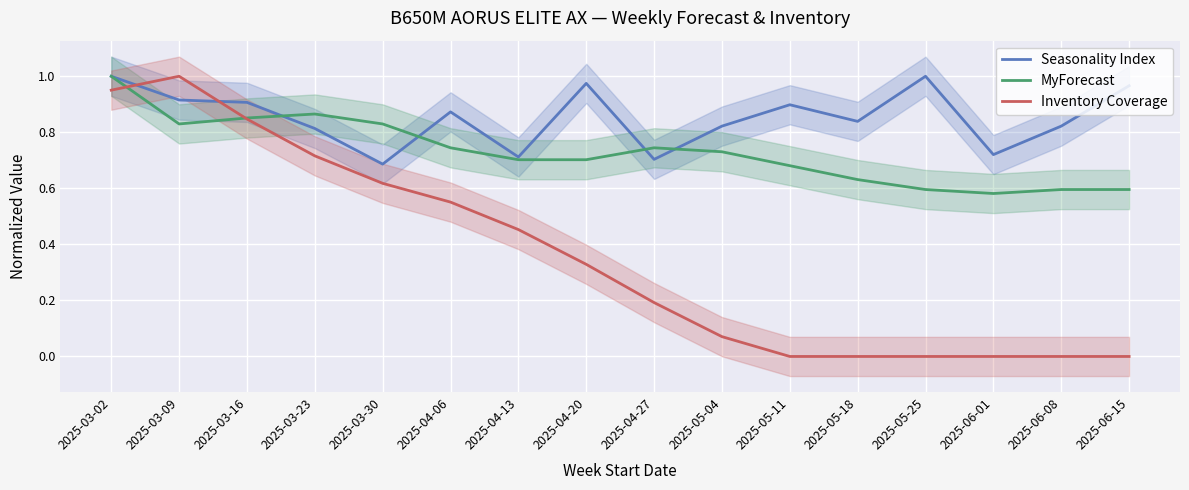

How many times do Inventory Coverage and Seasonality Index cross each other?

2